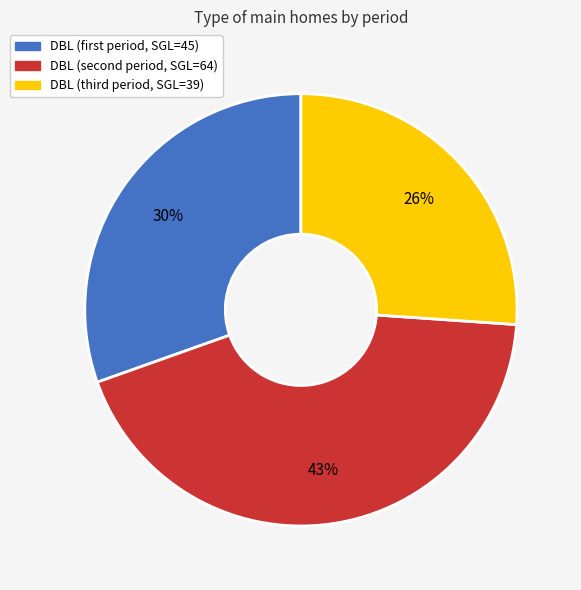

Is there any slice that represents more than half of the pie?

No